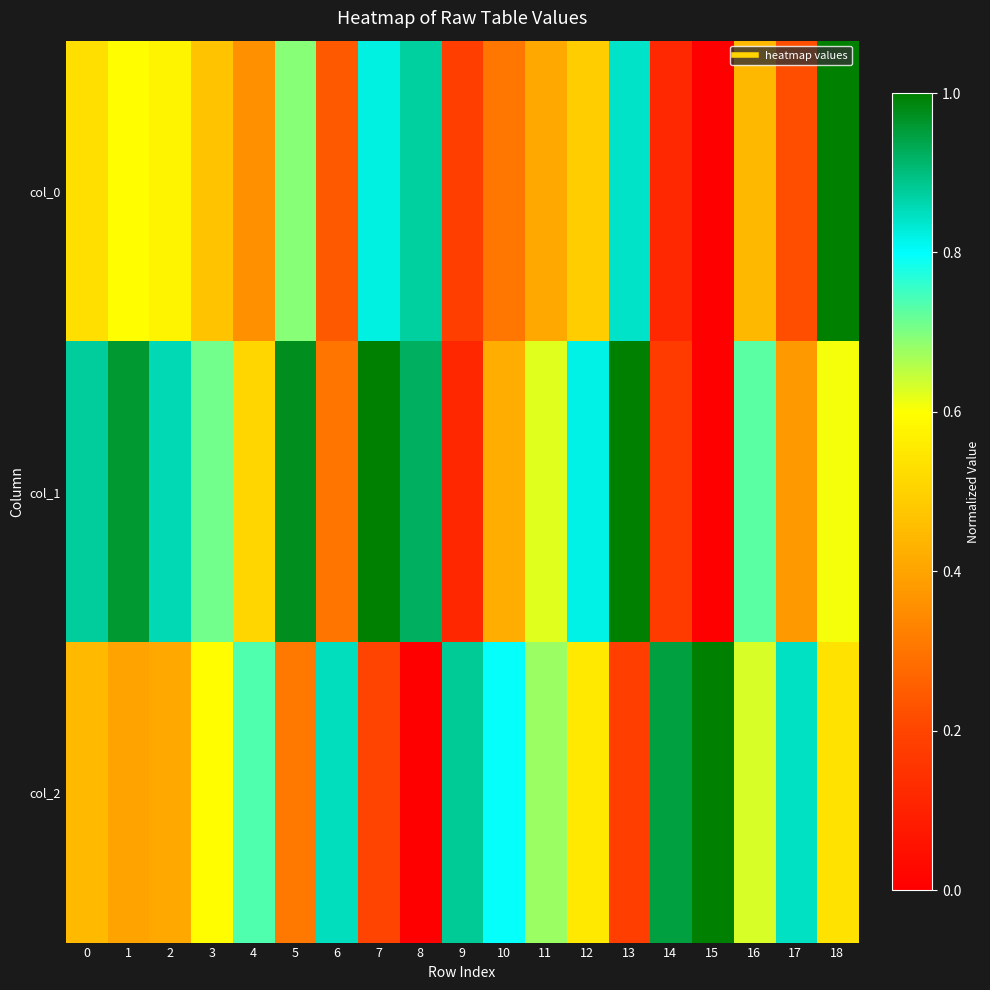

Reading left to right, transcribe all the data shown in this chart.

col_0: 0=0.5	1=0.6	2=0.6	3=0.5	4=0.4	5=0.7	6=0.2	7=0.8	8=0.9	9=0.2	10=0.3	11=0.4	12=0.5	13=0.8	14=0.1	15=0.0	16=0.4	17=0.2	18=1.0
col_1: 0=0.9	1=1.0	2=0.9	3=0.7	4=0.5	5=1.0	6=0.3	7=1.0	8=0.9	9=0.1	10=0.4	11=0.6	12=0.8	13=1.0	14=0.2	15=0.0	16=0.7	17=0.4	18=0.6
col_2: 0=0.4	1=0.4	2=0.4	3=0.6	4=0.7	5=0.3	6=0.8	7=0.2	8=0.0	9=0.9	10=0.8	11=0.7	12=0.6	13=0.2	14=0.9	15=1.0	16=0.6	17=0.8	18=0.5